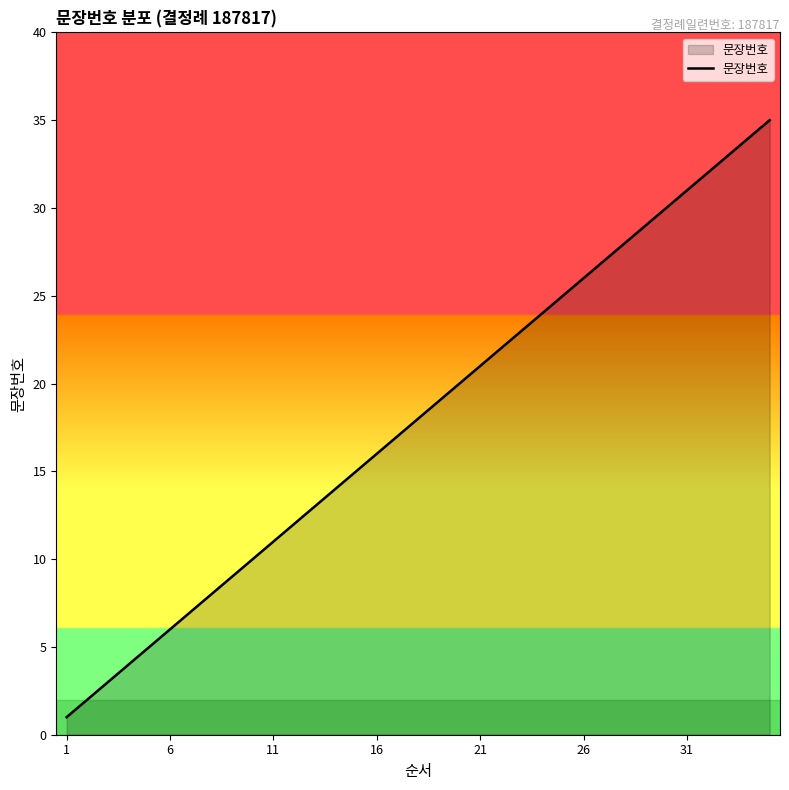

What is the maximum value shown in the chart?

35